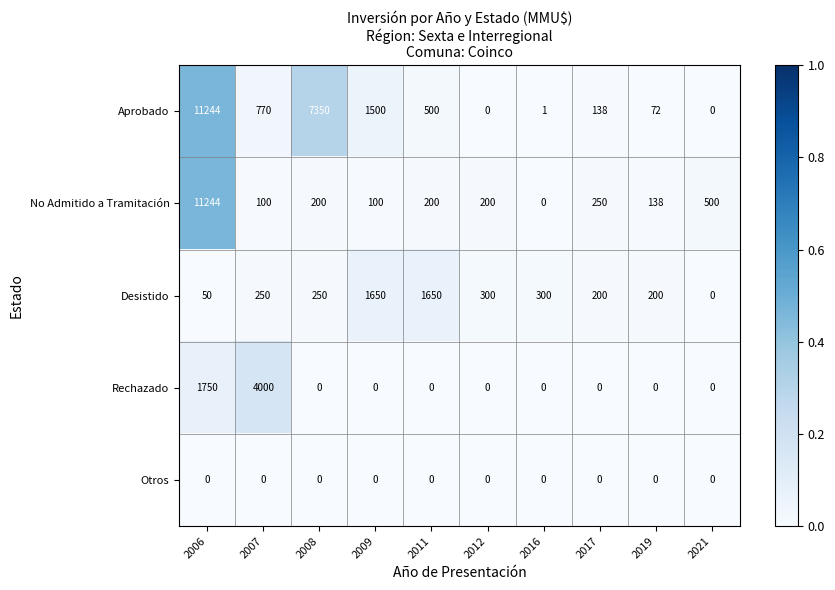

At how many categories does at least one series exceed 0?

10